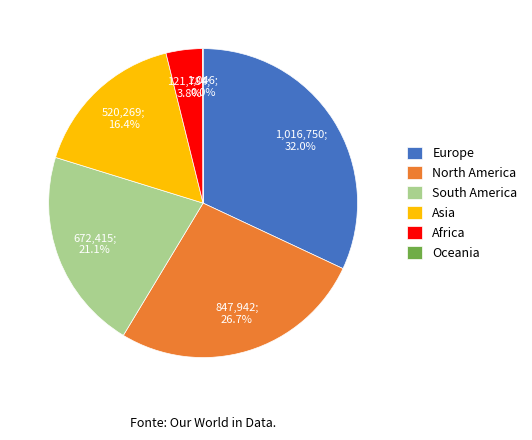

Does Europe account for over 50% of the chart?

No